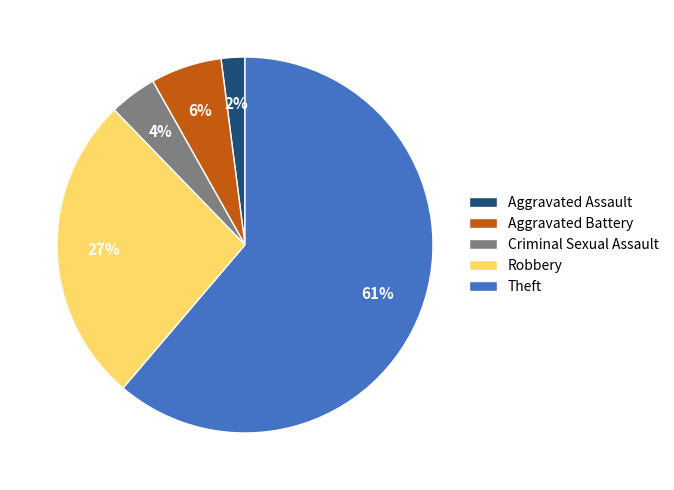

To the nearest percent, what is the average slice percentage?

20%